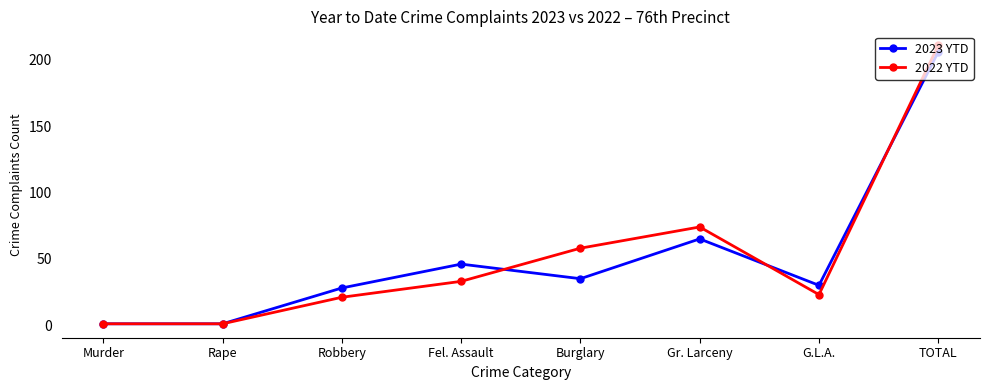

What is the total value across all series at Fel. Assault?

79